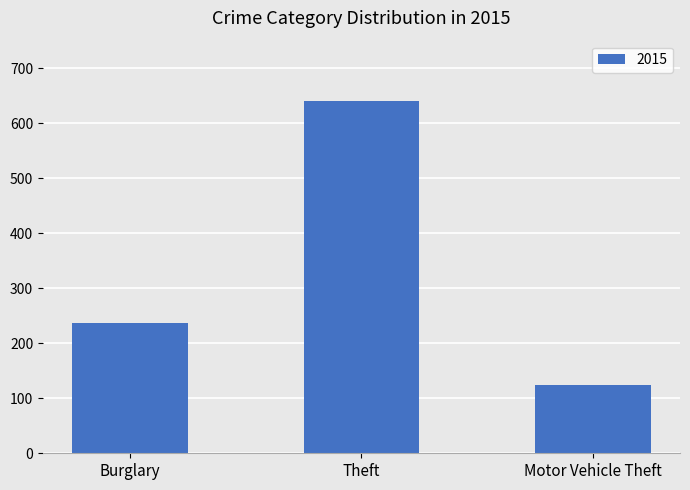

What is the value of the 3rd bar from the left?

125